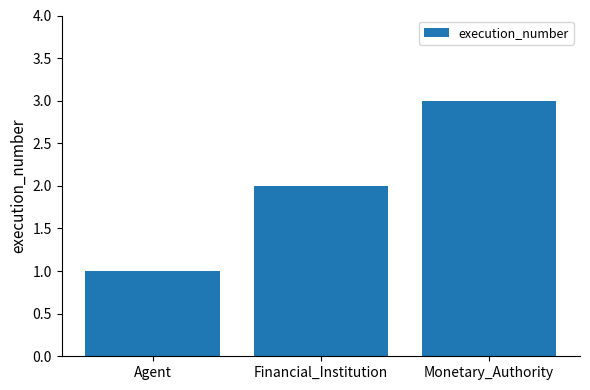

Rank the categories by value from highest to lowest.

Monetary_Authority, Financial_Institution, Agent